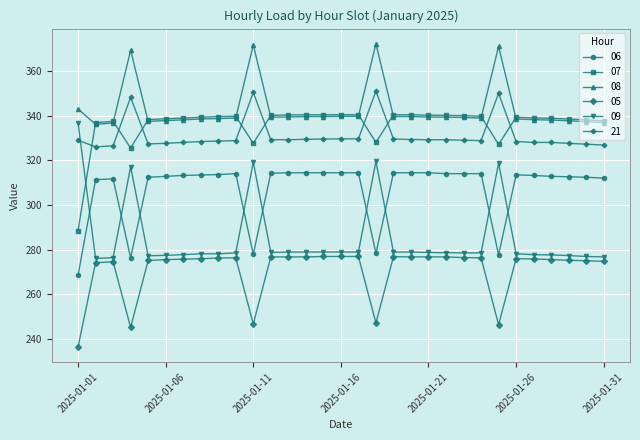

List the series in order of their peak value, highest first.

08, 21, 07, 09, 06, 05